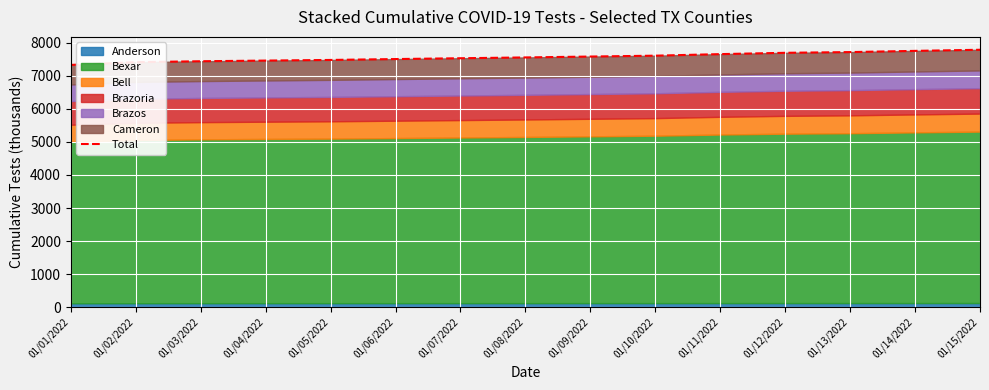

List the labels in order of value, smallest first.

01/01/2022, 01/02/2022, 01/03/2022, 01/04/2022, 01/05/2022, 01/06/2022, 01/07/2022, 01/08/2022, 01/09/2022, 01/10/2022, 01/11/2022, 01/12/2022, 01/13/2022, 01/14/2022, 01/15/2022